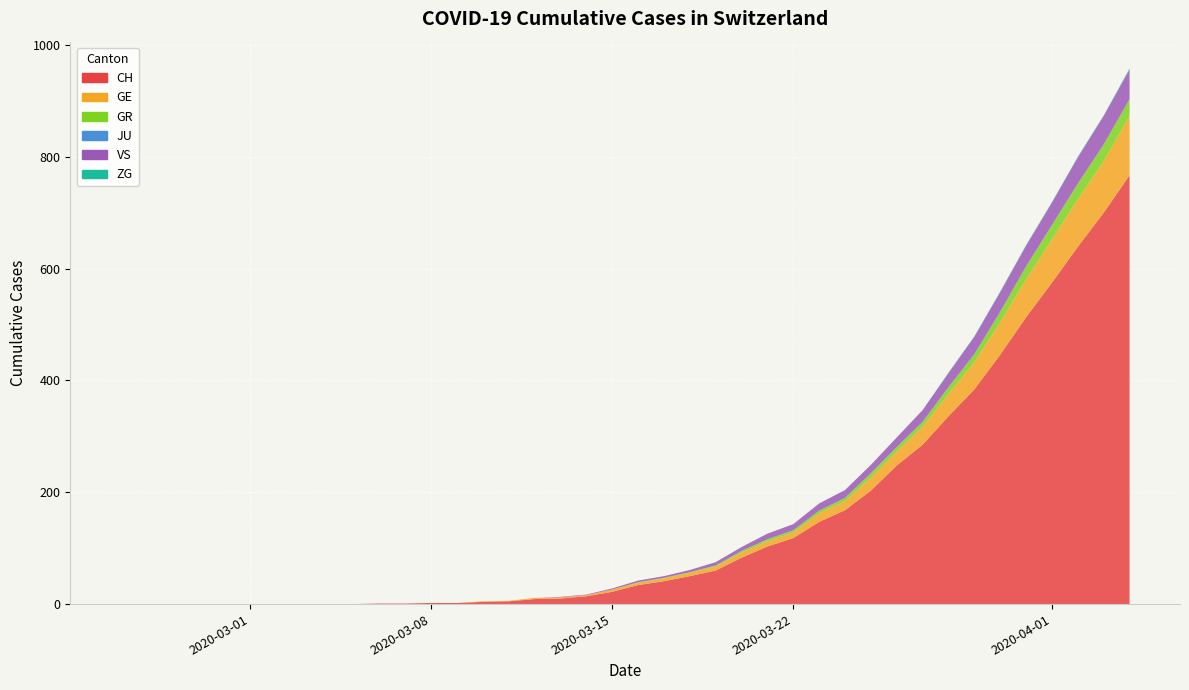

Reading left to right, transcribe all the data shown in this chart.

CH: 0=0	1=0	2=0	3=0	4=0	5=0	6=0	7=0	8=0	9=0	10=1	11=1	12=2	13=2	14=4	15=5	16=9	17=10	18=14	19=22	20=34	21=41	22=50	23=60	24=83	25=103	26=118	27=147	28=168	29=203	30=248	31=285	32=336	33=384	34=446	35=513	36=575	37=639	38=700	39=767
GE: 0=0	1=0	2=0	3=0	4=0	5=0	6=0	7=0	8=0	9=0	10=0	11=0	12=0	13=0	14=1	15=1	16=2	17=2	18=2	19=4	20=4	21=5	22=6	23=7	24=9	25=9	26=10	27=15	28=16	29=23	30=25	31=32	32=40	33=48	34=58	35=68	36=77	37=85	38=92	39=106
GR: 0=0	1=0	2=0	3=0	4=0	5=0	6=0	7=0	8=0	9=0	10=0	11=0	12=0	13=0	14=0	15=0	16=0	17=0	18=0	19=0	20=1	21=1	22=1	23=2	24=3	25=4	26=4	27=5	28=6	29=8	30=8	31=9	32=12	33=15	34=19	35=23	36=26	37=28	38=30	39=30
JU: 0=0	1=0	2=0	3=0	4=0	5=0	6=0	7=0	8=0	9=0	10=0	11=0	12=0	13=0	14=0	15=0	16=0	17=0	18=0	19=0	20=0	21=0	22=0	23=0	24=0	25=0	26=0	27=0	28=0	29=0	30=0	31=0	32=0	33=0	34=0	35=0	36=0	37=0	38=0	39=0
VS: 0=0	1=0	2=0	3=0	4=0	5=0	6=0	7=0	8=0	9=0	10=0	11=0	12=0	13=0	14=0	15=0	16=0	17=1	18=1	19=2	20=3	21=3	22=4	23=6	24=7	25=10	26=11	27=13	28=14	29=15	30=17	31=21	32=25	33=31	34=35	35=37	36=40	37=47	38=51	39=53
ZG: 0=0	1=0	2=0	3=0	4=0	5=0	6=0	7=0	8=0	9=0	10=0	11=0	12=0	13=0	14=0	15=0	16=0	17=0	18=0	19=0	20=0	21=0	22=0	23=0	24=0	25=0	26=0	27=0	28=0	29=0	30=0	31=0	32=1	33=1	34=1	35=1	36=1	37=1	38=1	39=2